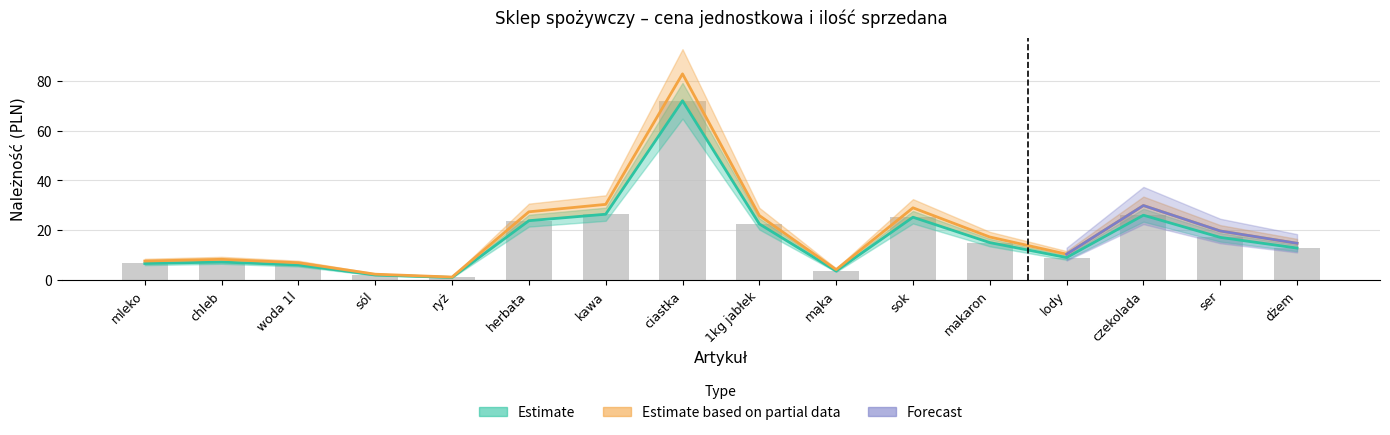

The chart shows a value of 2.0 at woda 1l. True or false?

False